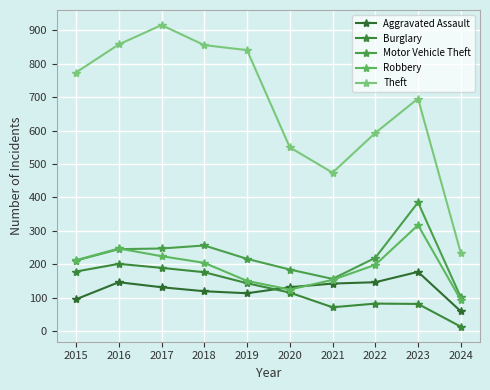

What are all the series names shown in the legend?

Aggravated Assault, Burglary, Motor Vehicle Theft, Robbery, Theft